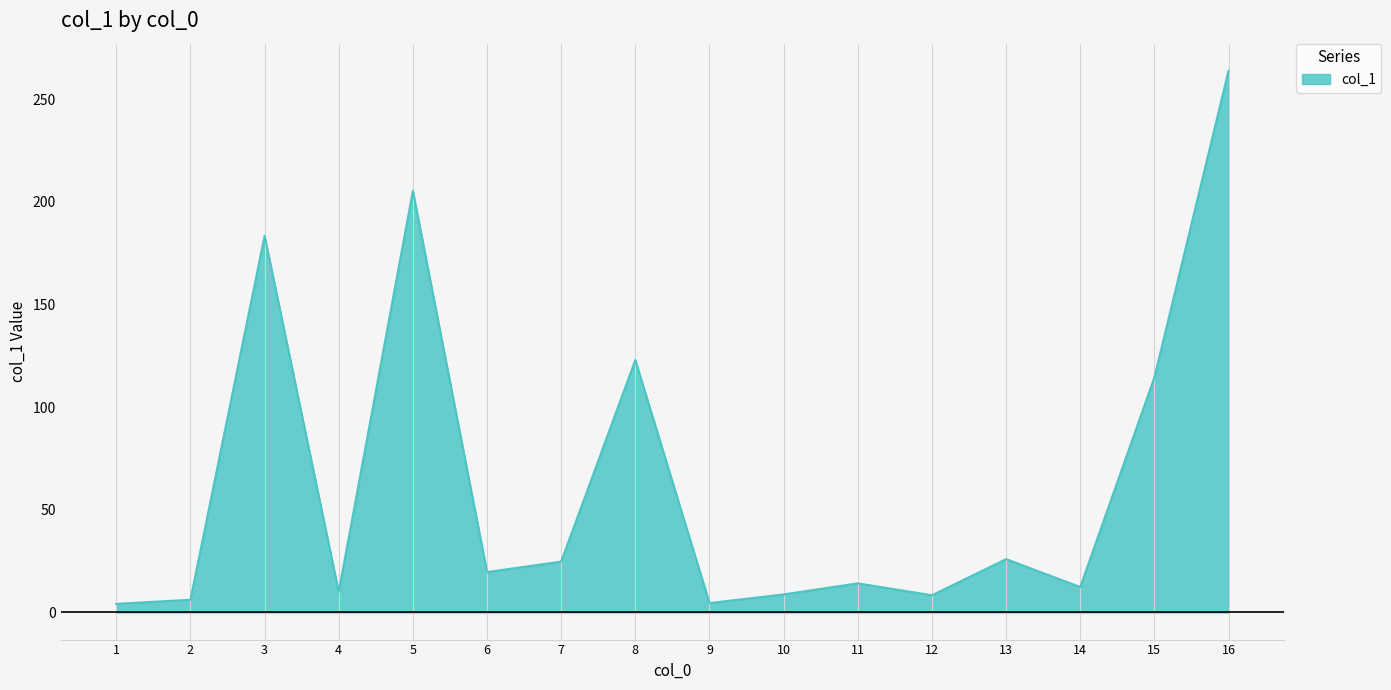

Which label corresponds to the largest value in the chart?

16